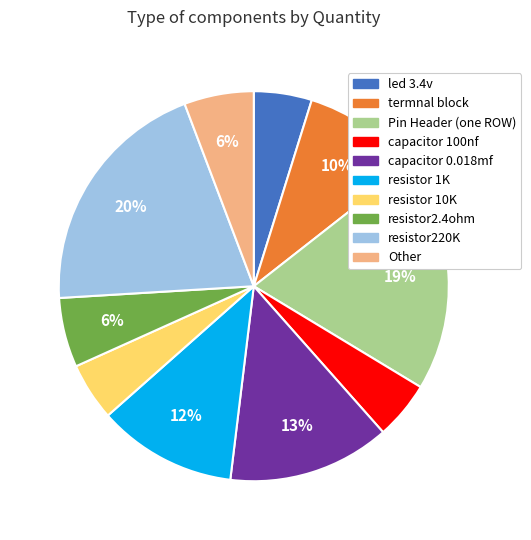

To the nearest percent, what portion does resistor 1K represent?

12%